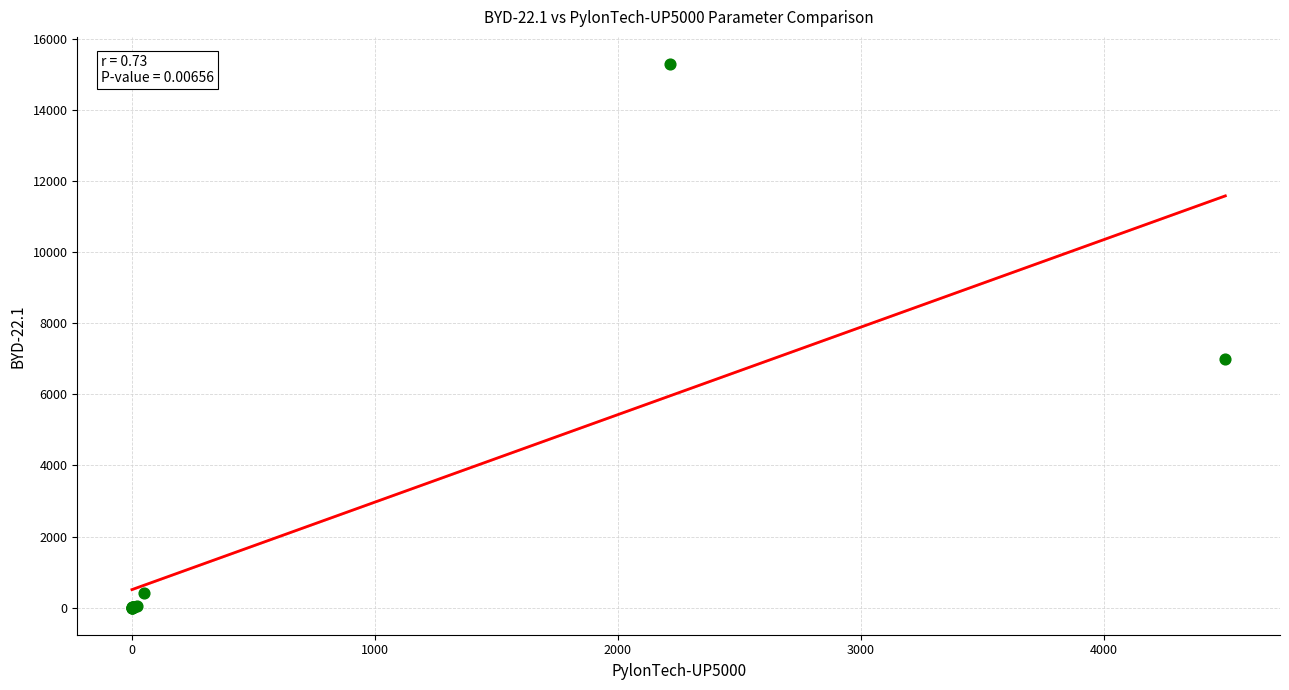

What Y value in the scatter plot is closest to 7650?

7000.0